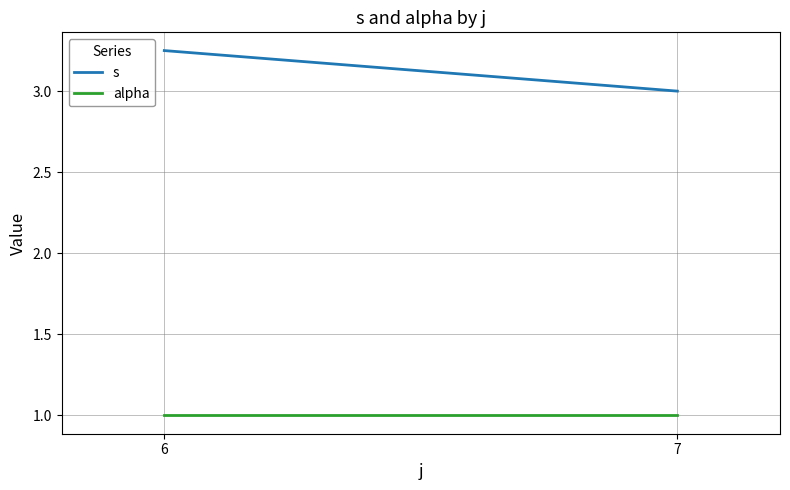

Reading left to right, extract all data points from this chart.

s: 6=3.2	7=3.0
alpha: 6=1.0	7=1.0